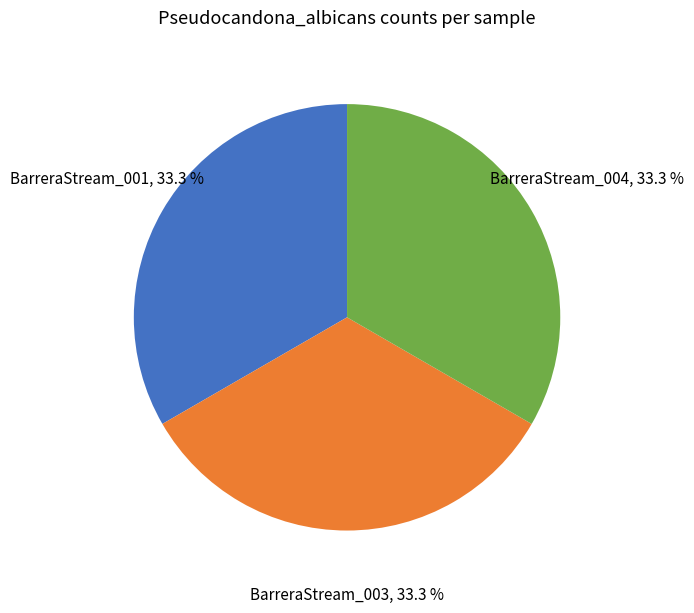

How many slices are in this pie chart?

3